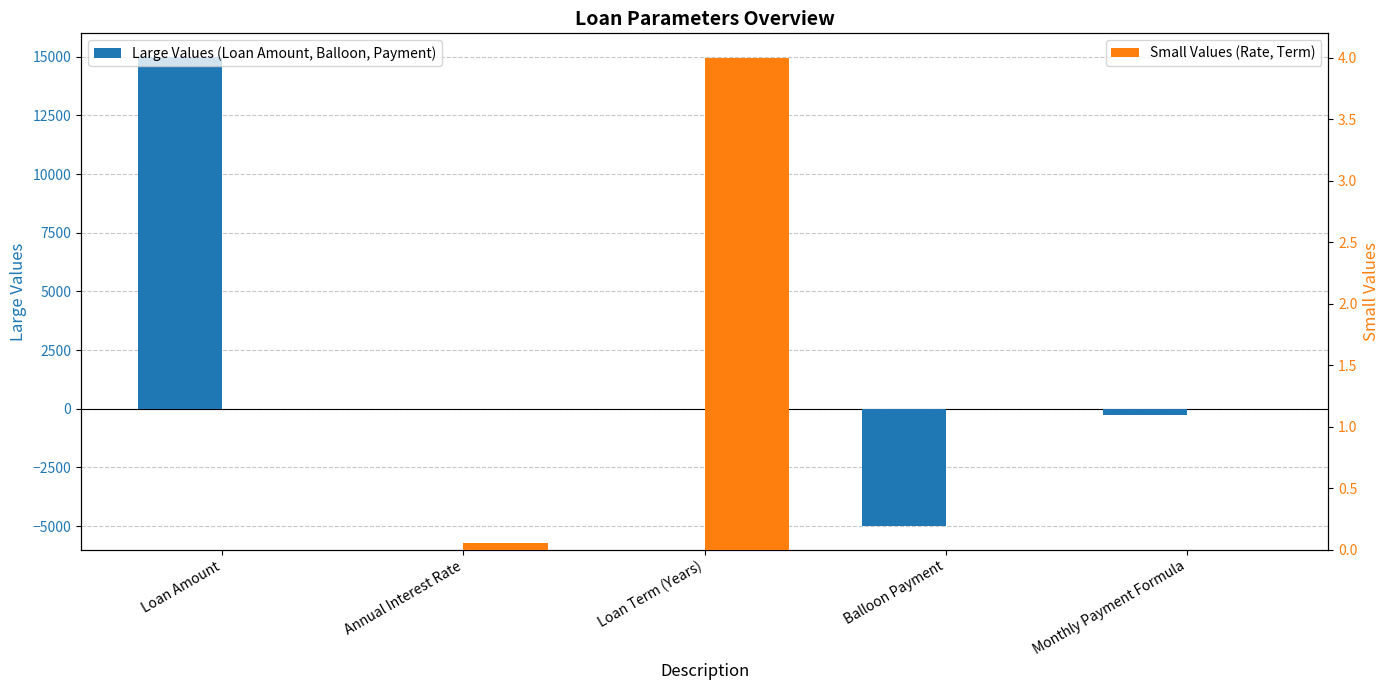

What is the label of the 1st bar from the right?

Monthly Payment Formula